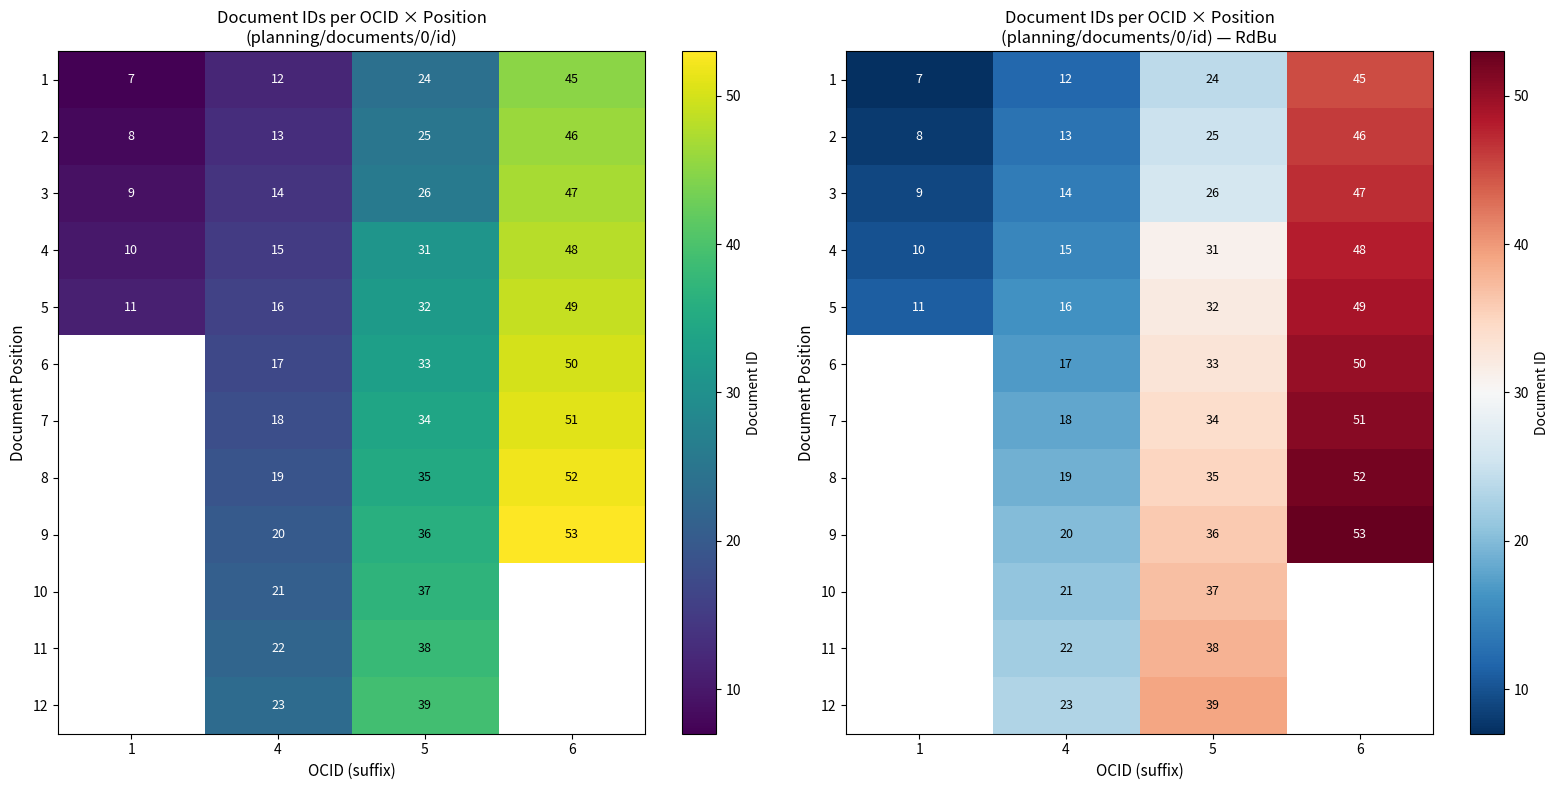

Where does the 6 series first go above 33?

6